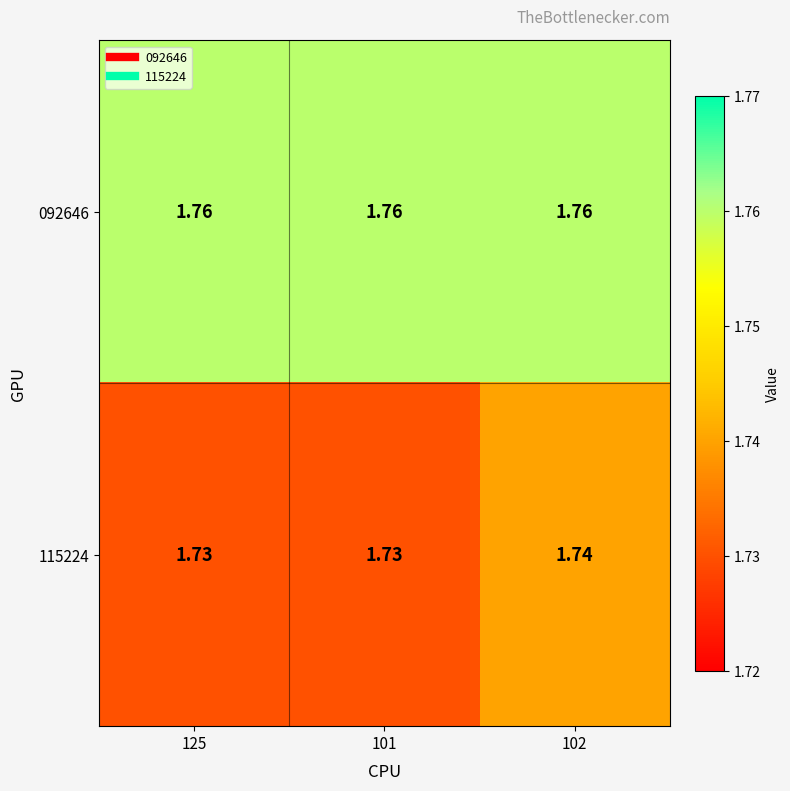

Is the value of 115224 at 102 greater than the value of 092646 at 102?

No